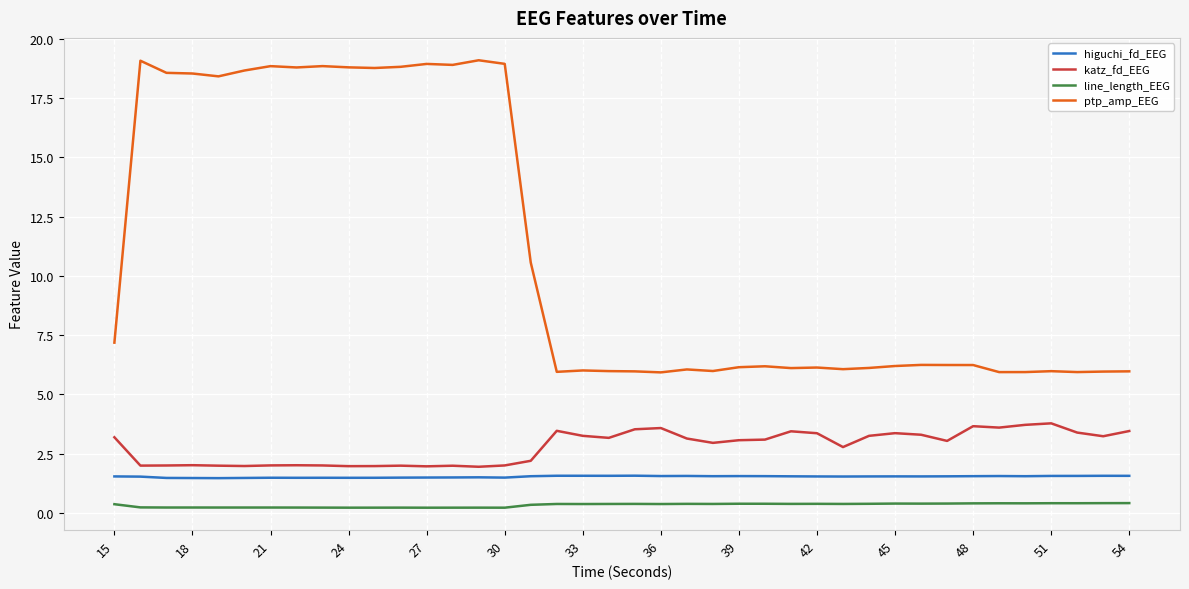

What is the highest value of the katz_fd_EEG series?

3.8